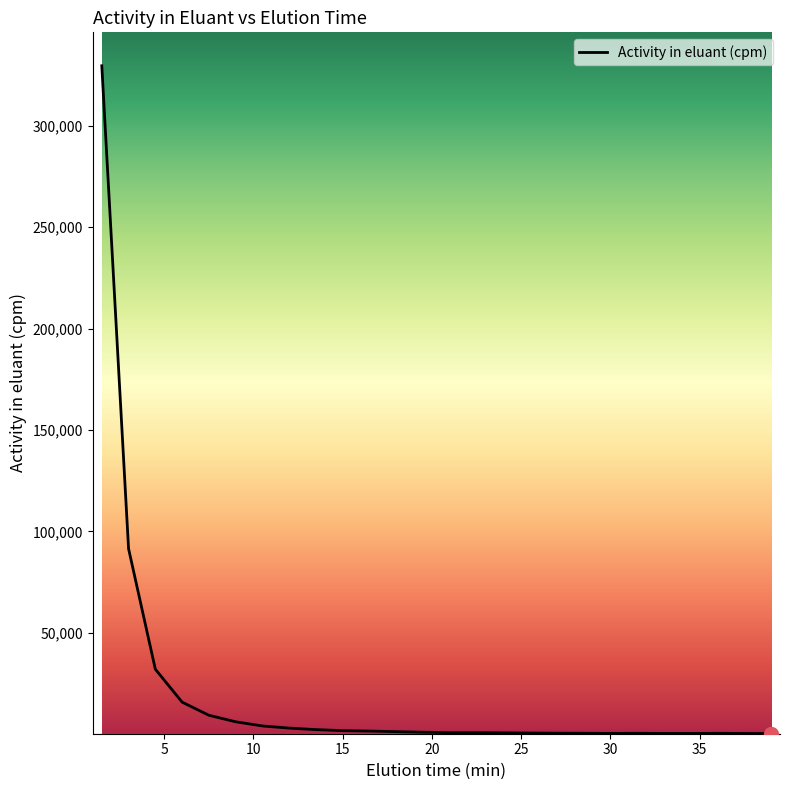

What is the greatest value displayed?

329477.8